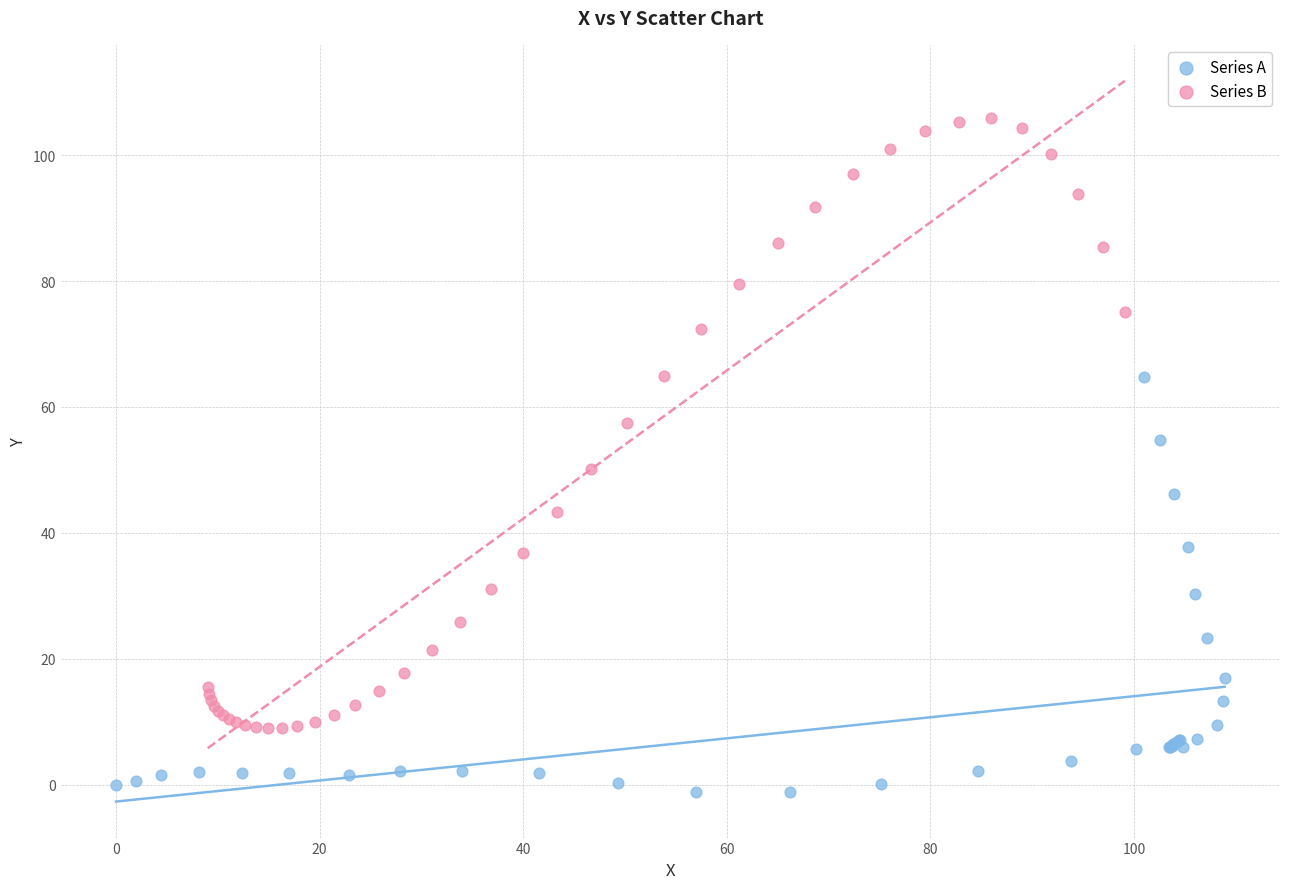

Which series reaches the minimum Y coordinate?

Series A